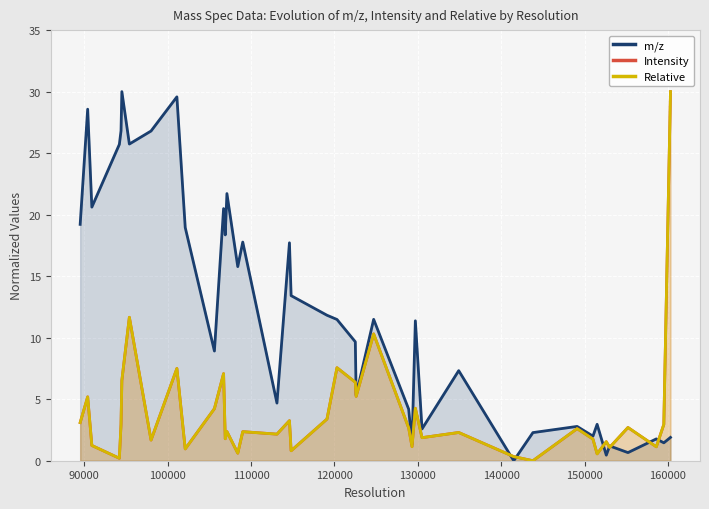

What is the value of the Relative point at the 20th from the left?

3.4